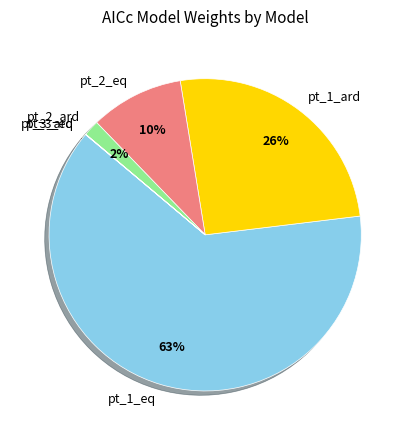

To the nearest percent, what is the average slice percentage?

17%